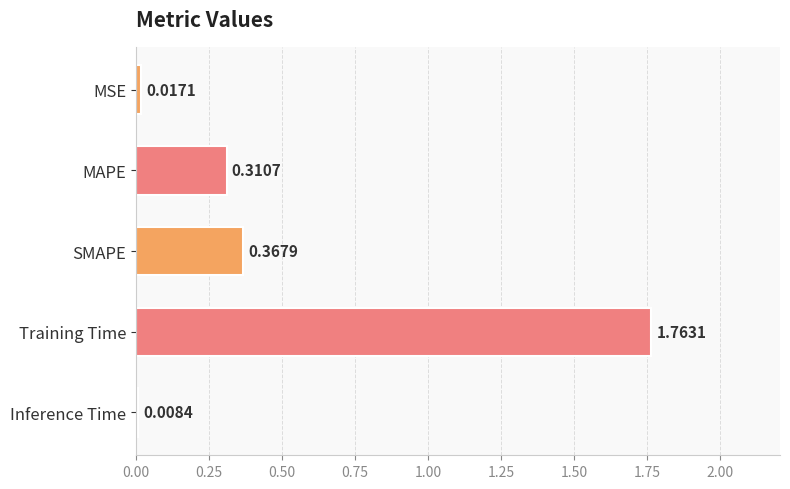

What is the average value?

0.5